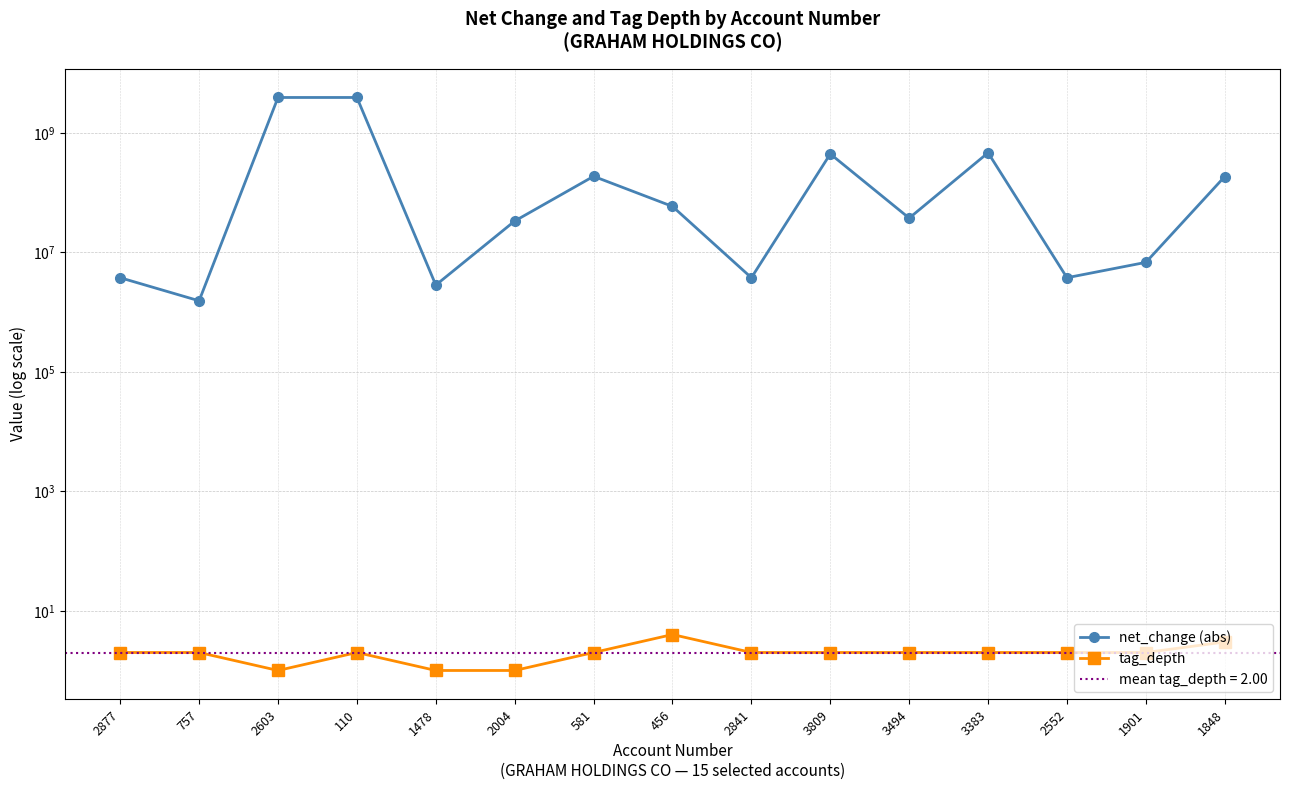

How many values in the tag_depth series exceed 2?

2